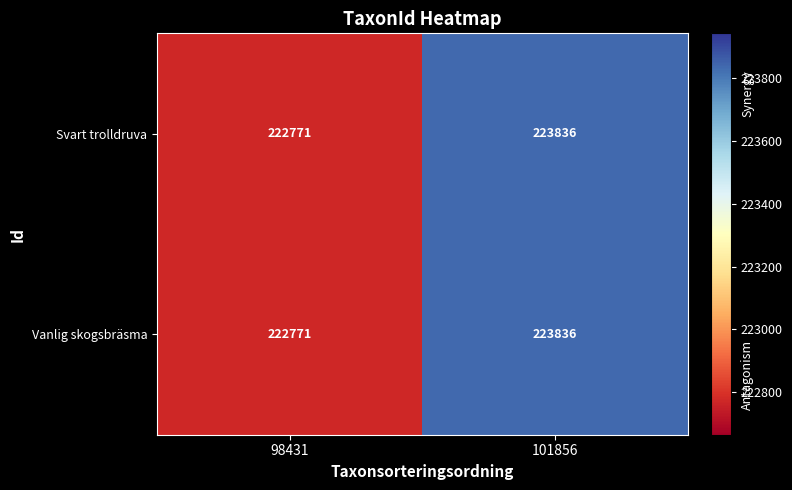

Is it true that Vanlig skogsbräsma equals 350871 at 101856?

False